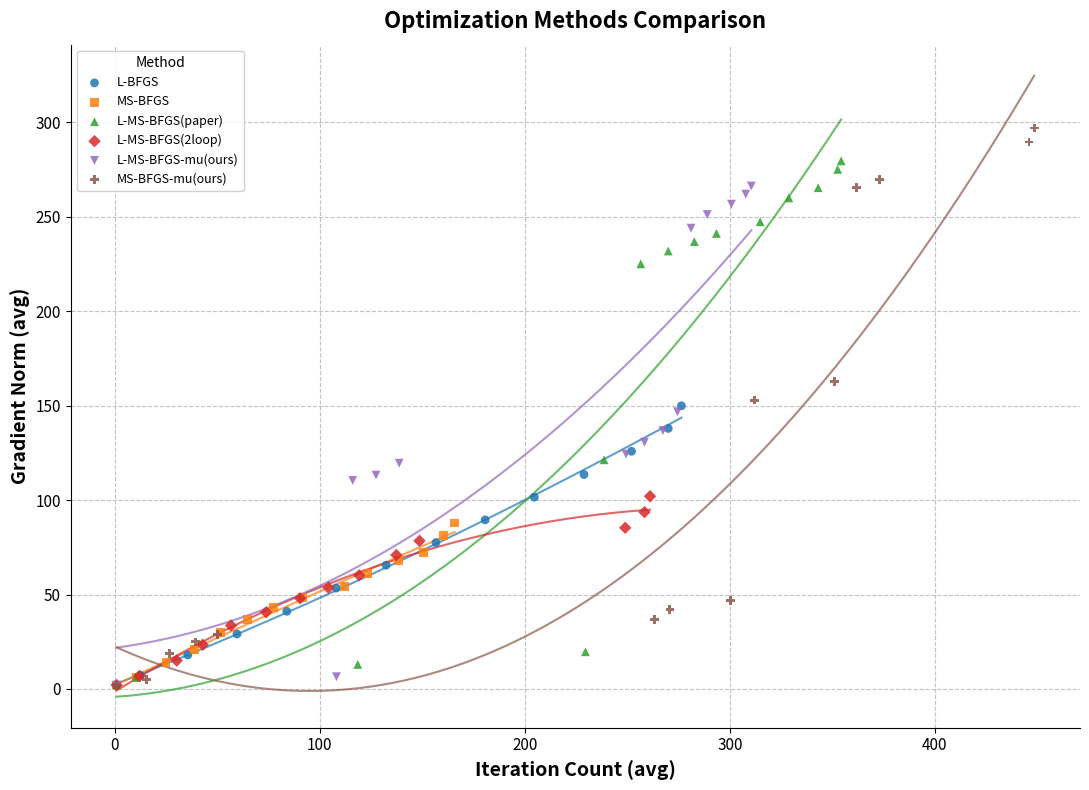

Which series reaches the maximum Y coordinate?

MS-BFGS-mu(ours)